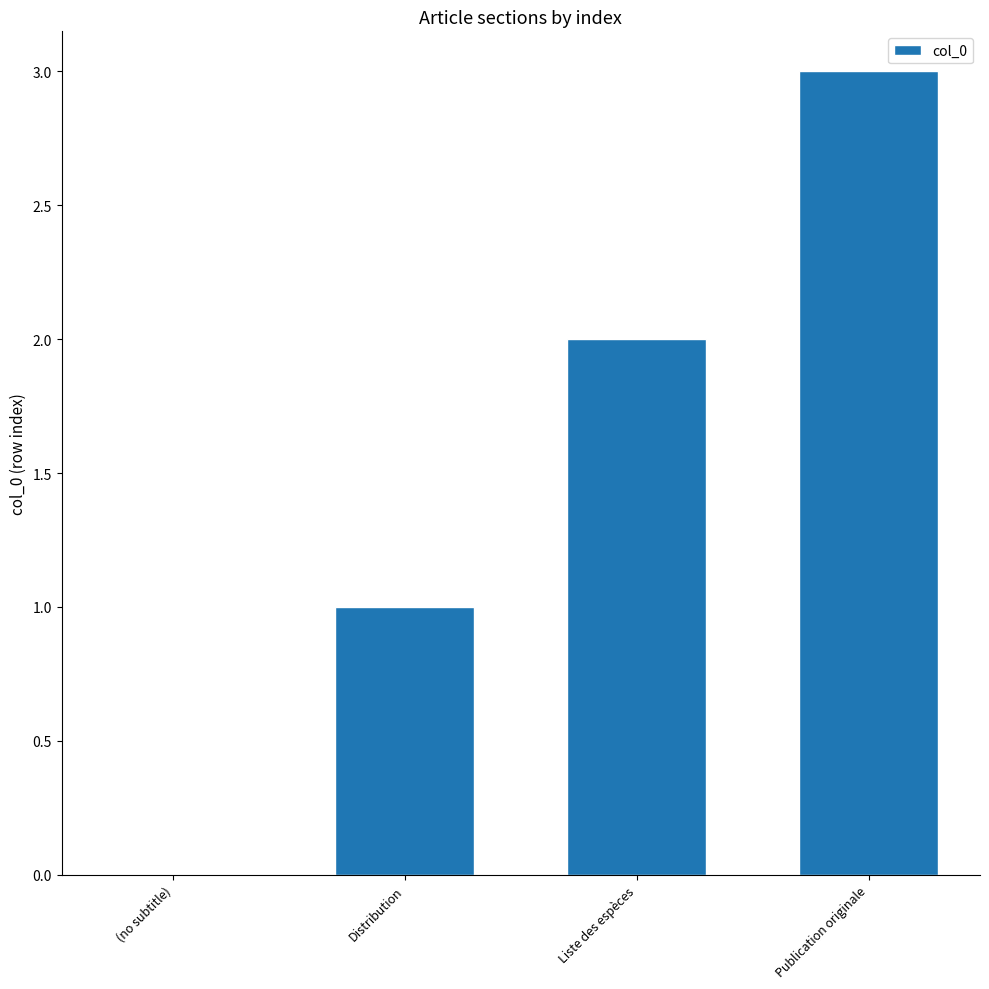

What is the greatest value displayed?

3